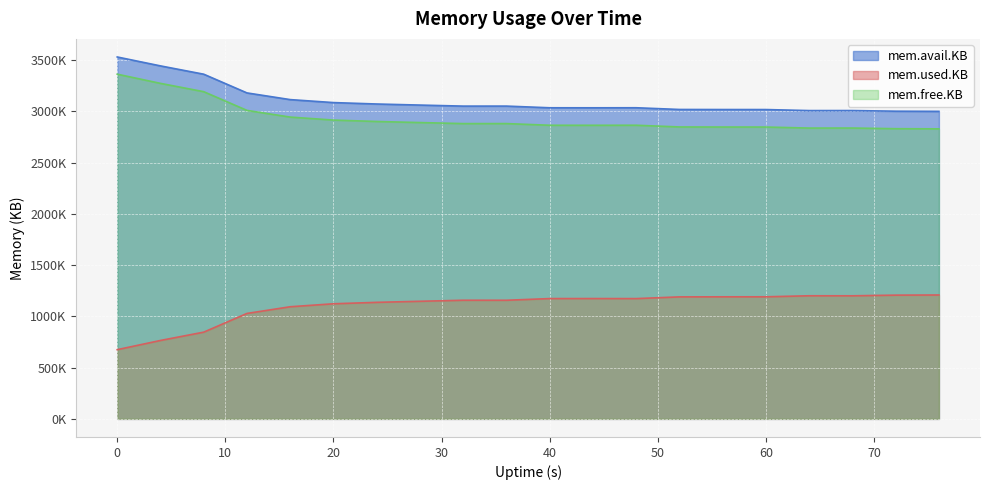

Count the number of data series in this chart.

3